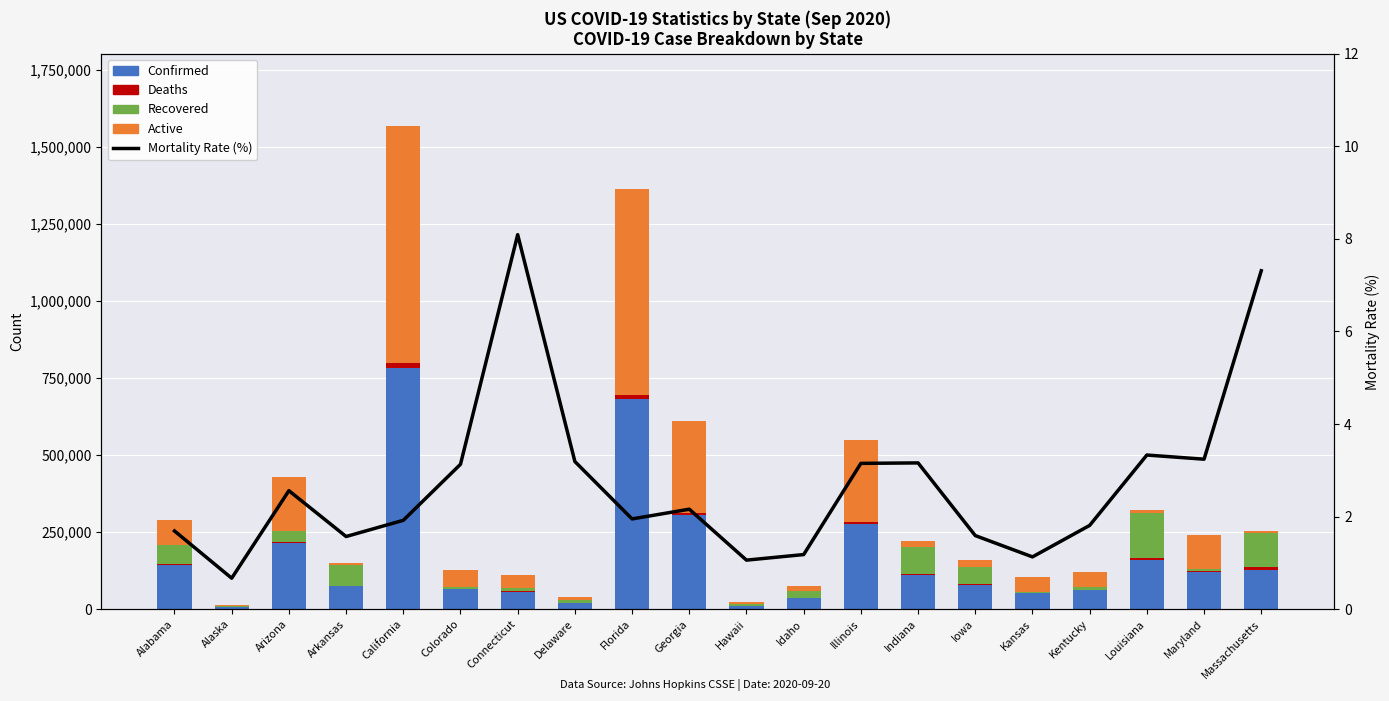

Which series has the largest total across all categories?

Confirmed